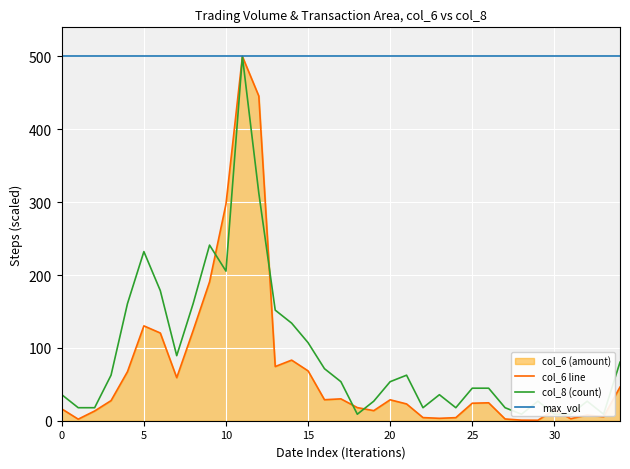

Between 9 and 29, which is larger?

9